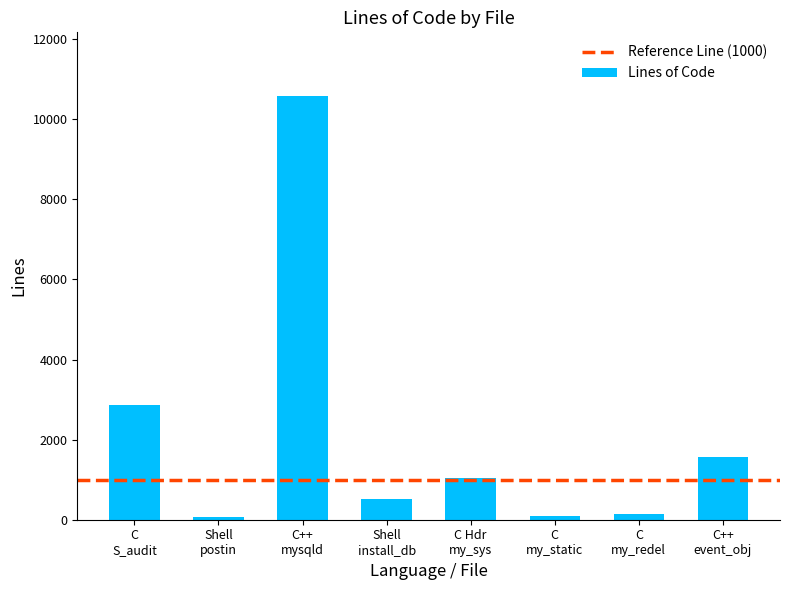

What is the sum of all values?

16896